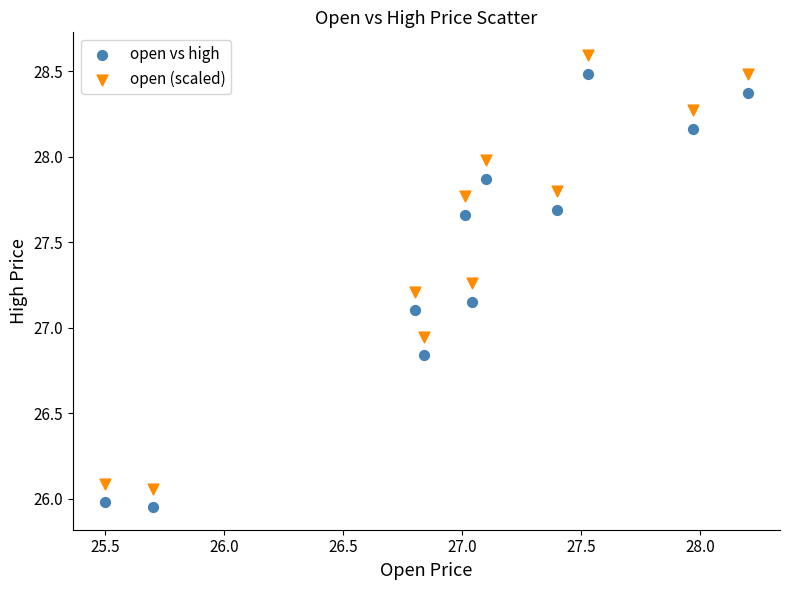

Across all data points, what is the range of X values (max minus min)?

2.7